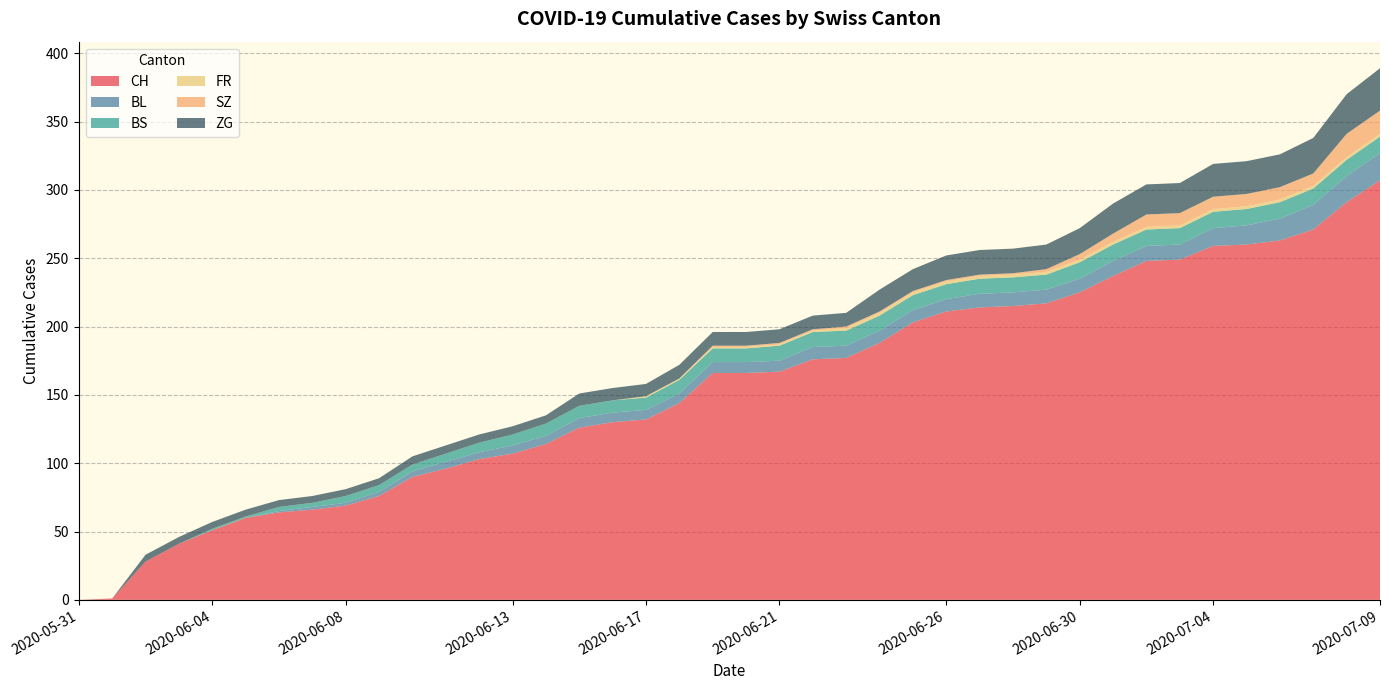

Reading left to right, what are all the values shown in this chart?

CH: 2020-05-31=0	2020-06-01=1	2020-06-02=28	2020-06-03=41	2020-06-04=51	2020-06-05=60	2020-06-06=64	2020-06-07=66	2020-06-08=69	2020-06-09=76	2020-06-10=90	2020-06-11=96	2020-06-12=103	2020-06-13=107	2020-06-14=114	2020-06-15=126	2020-06-16=130	2020-06-17=132	2020-06-18=144	2020-06-19=166	2020-06-20=166	2020-06-21=167	2020-06-22=176	2020-06-23=177	2020-06-24=188	2020-06-25=203	2020-06-26=211	2020-06-27=214	2020-06-28=215	2020-06-29=217	2020-06-30=225	2020-07-01=237	2020-07-02=248	2020-07-03=249	2020-07-04=259	2020-07-05=260	2020-07-06=263	2020-07-07=271	2020-07-08=291	2020-07-09=307
BL: 2020-05-31=0	2020-06-01=0	2020-06-02=0	2020-06-03=0	2020-06-04=0	2020-06-05=0	2020-06-06=1	2020-06-07=2	2020-06-08=2	2020-06-09=3	2020-06-10=4	2020-06-11=5	2020-06-12=5	2020-06-13=6	2020-06-14=6	2020-06-15=7	2020-06-16=7	2020-06-17=7	2020-06-18=7	2020-06-19=8	2020-06-20=8	2020-06-21=8	2020-06-22=9	2020-06-23=9	2020-06-24=9	2020-06-25=9	2020-06-26=9	2020-06-27=10	2020-06-28=10	2020-06-29=10	2020-06-30=10	2020-07-01=11	2020-07-02=11	2020-07-03=11	2020-07-04=13	2020-07-05=14	2020-07-06=16	2020-07-07=18	2020-07-08=19	2020-07-09=20
BS: 2020-05-31=0	2020-06-01=0	2020-06-02=0	2020-06-03=0	2020-06-04=1	2020-06-05=1	2020-06-06=3	2020-06-07=3	2020-06-08=5	2020-06-09=5	2020-06-10=5	2020-06-11=6	2020-06-12=7	2020-06-13=8	2020-06-14=9	2020-06-15=9	2020-06-16=9	2020-06-17=9	2020-06-18=10	2020-06-19=10	2020-06-20=10	2020-06-21=11	2020-06-22=11	2020-06-23=11	2020-06-24=11	2020-06-25=11	2020-06-26=11	2020-06-27=11	2020-06-28=11	2020-06-29=11	2020-06-30=12	2020-07-01=12	2020-07-02=12	2020-07-03=12	2020-07-04=12	2020-07-05=12	2020-07-06=12	2020-07-07=12	2020-07-08=12	2020-07-09=12
FR: 2020-05-31=0	2020-06-01=0	2020-06-02=0	2020-06-03=0	2020-06-04=0	2020-06-05=0	2020-06-06=0	2020-06-07=0	2020-06-08=0	2020-06-09=0	2020-06-10=0	2020-06-11=0	2020-06-12=0	2020-06-13=0	2020-06-14=0	2020-06-15=0	2020-06-16=0	2020-06-17=1	2020-06-18=1	2020-06-19=1	2020-06-20=1	2020-06-21=1	2020-06-22=1	2020-06-23=2	2020-06-24=2	2020-06-25=2	2020-06-26=2	2020-06-27=2	2020-06-28=2	2020-06-29=2	2020-06-30=2	2020-07-01=2	2020-07-02=2	2020-07-03=2	2020-07-04=2	2020-07-05=2	2020-07-06=2	2020-07-07=2	2020-07-08=2	2020-07-09=2
SZ: 2020-05-31=0	2020-06-01=0	2020-06-02=0	2020-06-03=0	2020-06-04=0	2020-06-05=0	2020-06-06=0	2020-06-07=0	2020-06-08=0	2020-06-09=0	2020-06-10=0	2020-06-11=0	2020-06-12=0	2020-06-13=0	2020-06-14=0	2020-06-15=0	2020-06-16=0	2020-06-17=0	2020-06-18=0	2020-06-19=1	2020-06-20=1	2020-06-21=1	2020-06-22=1	2020-06-23=1	2020-06-24=1	2020-06-25=1	2020-06-26=1	2020-06-27=1	2020-06-28=1	2020-06-29=2	2020-06-30=4	2020-07-01=6	2020-07-02=9	2020-07-03=9	2020-07-04=9	2020-07-05=9	2020-07-06=9	2020-07-07=9	2020-07-08=17	2020-07-09=17
ZG: 2020-05-31=0	2020-06-01=0	2020-06-02=5	2020-06-03=5	2020-06-04=5	2020-06-05=5	2020-06-06=5	2020-06-07=5	2020-06-08=5	2020-06-09=5	2020-06-10=6	2020-06-11=6	2020-06-12=6	2020-06-13=6	2020-06-14=6	2020-06-15=9	2020-06-16=9	2020-06-17=9	2020-06-18=10	2020-06-19=10	2020-06-20=10	2020-06-21=10	2020-06-22=10	2020-06-23=10	2020-06-24=16	2020-06-25=16	2020-06-26=18	2020-06-27=18	2020-06-28=18	2020-06-29=18	2020-06-30=19	2020-07-01=22	2020-07-02=22	2020-07-03=22	2020-07-04=24	2020-07-05=24	2020-07-06=24	2020-07-07=26	2020-07-08=29	2020-07-09=31